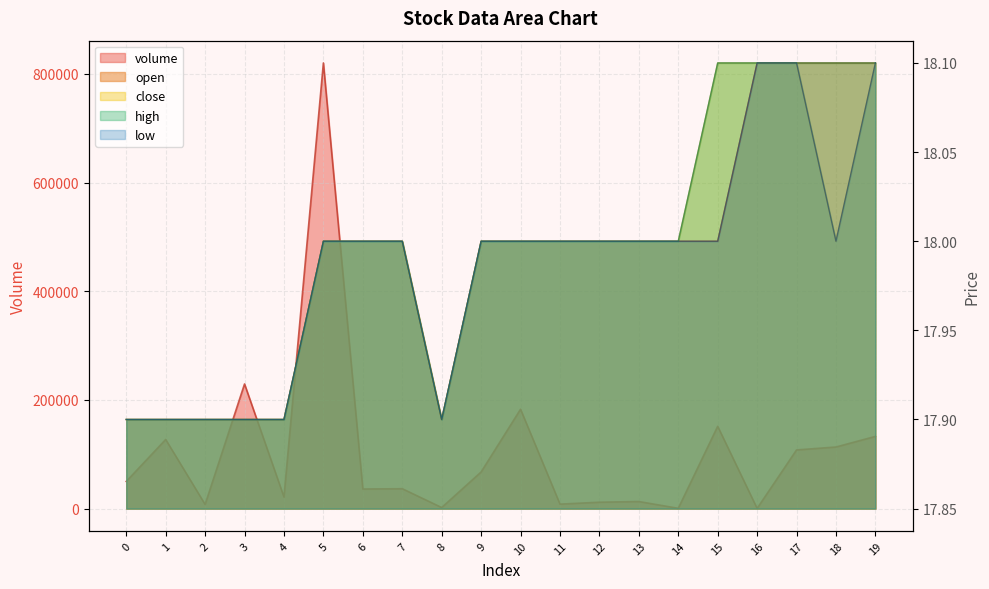

Reading left to right, list all the values displayed in this chart.

volume: 0=50000.0	1=127200.0	2=7717.1	3=229405.4	4=21370.0	5=820236.7	6=36097.1	7=36640.0	8=1979.1	9=67408.7	10=182859.0	11=8254.7	12=11780.8	13=13059.6	14=550.0	15=151433.8	16=386.4	17=108000.0	18=113392.2	19=132900.0
open: 0=17.9	1=17.9	2=17.9	3=17.9	4=17.9	5=18.0	6=18.0	7=18.0	8=17.9	9=18.0	10=18.0	11=18.0	12=18.0	13=18.0	14=18.0	15=18.0	16=18.1	17=18.1	18=18.1	19=18.1
close: 0=17.9	1=17.9	2=17.9	3=17.9	4=17.9	5=18.0	6=18.0	7=18.0	8=17.9	9=18.0	10=18.0	11=18.0	12=18.0	13=18.0	14=18.0	15=18.1	16=18.1	17=18.1	18=18.0	19=18.1
high: 0=17.9	1=17.9	2=17.9	3=17.9	4=17.9	5=18.0	6=18.0	7=18.0	8=17.9	9=18.0	10=18.0	11=18.0	12=18.0	13=18.0	14=18.0	15=18.1	16=18.1	17=18.1	18=18.1	19=18.1
low: 0=17.9	1=17.9	2=17.9	3=17.9	4=17.9	5=18.0	6=18.0	7=18.0	8=17.9	9=18.0	10=18.0	11=18.0	12=18.0	13=18.0	14=18.0	15=18.0	16=18.1	17=18.1	18=18.0	19=18.1